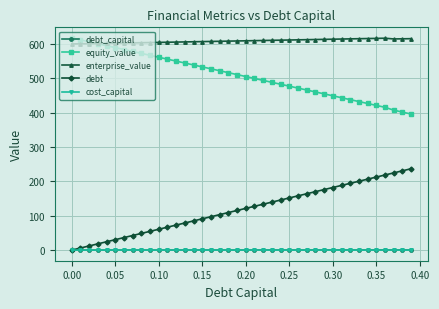

True or false: enterprise_value and cost_capital intersect in this chart.

False